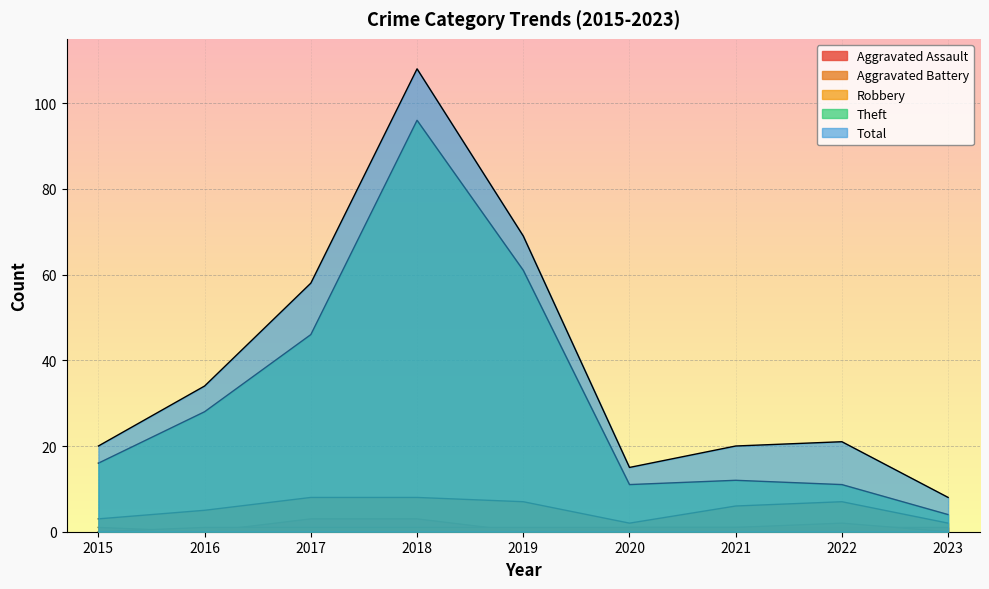

What is the spread (max minus min) of values at 2017?

57